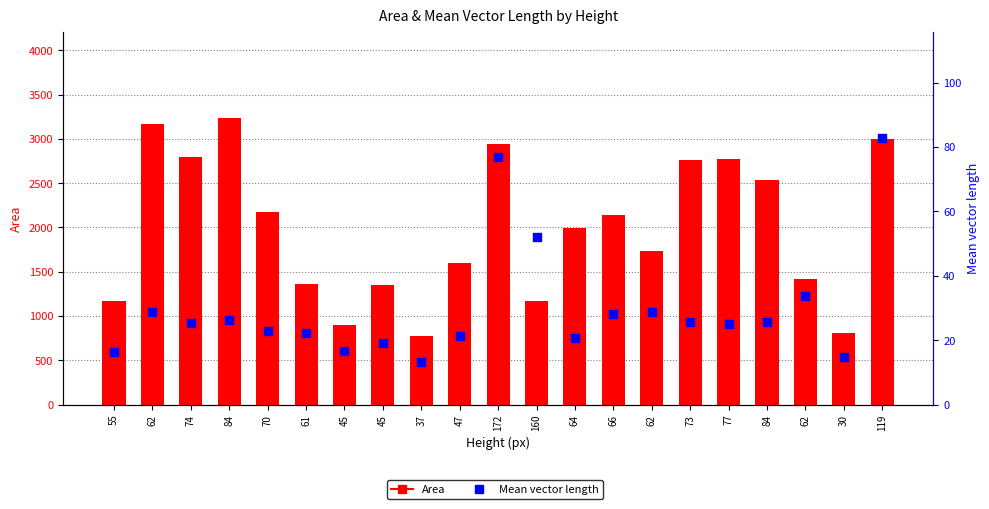

Which series contains the highest Y value?

Area